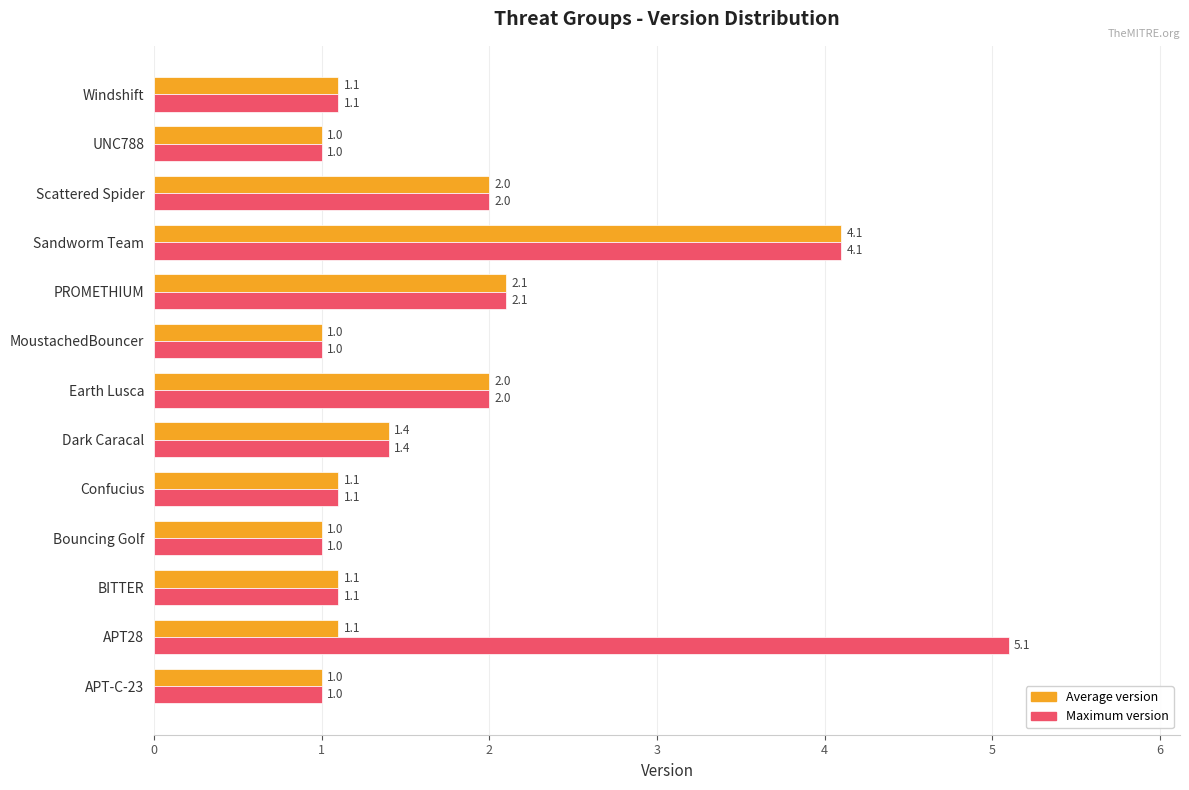

Is the value of Average version at Dark Caracal greater than the value of Maximum version at MoustachedBouncer?

Yes